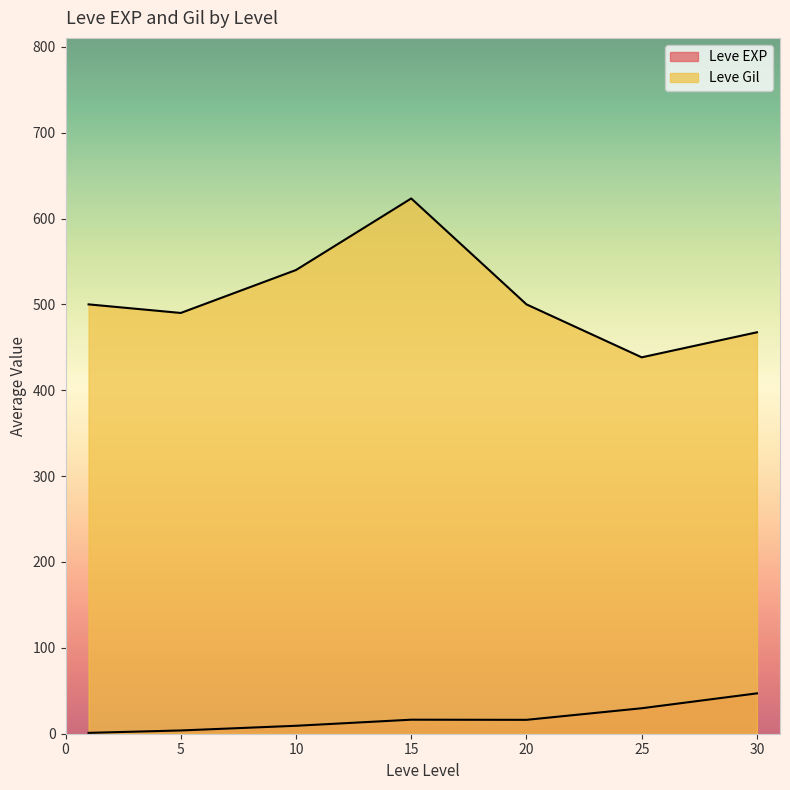

Rank the series at 5 from lowest to highest value.

Leve EXP, Leve Gil